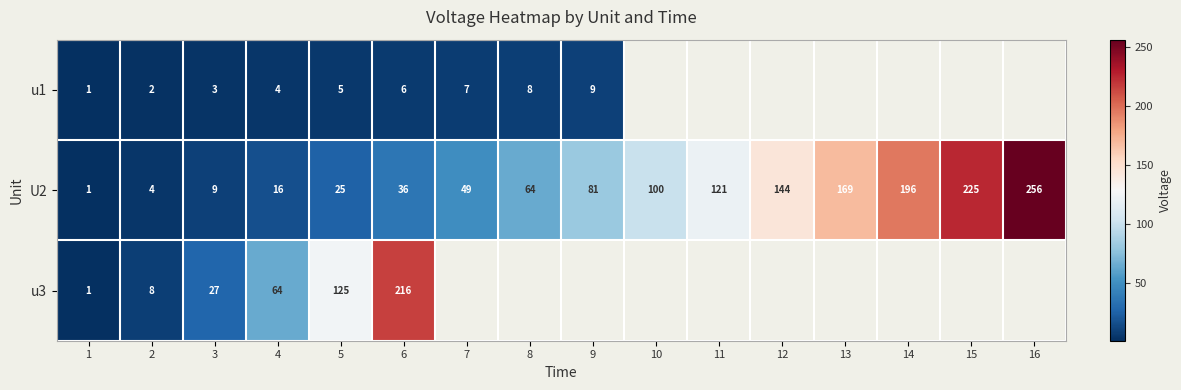

Is the value of U2 at 16 greater than the value of u1 at 7?

Yes